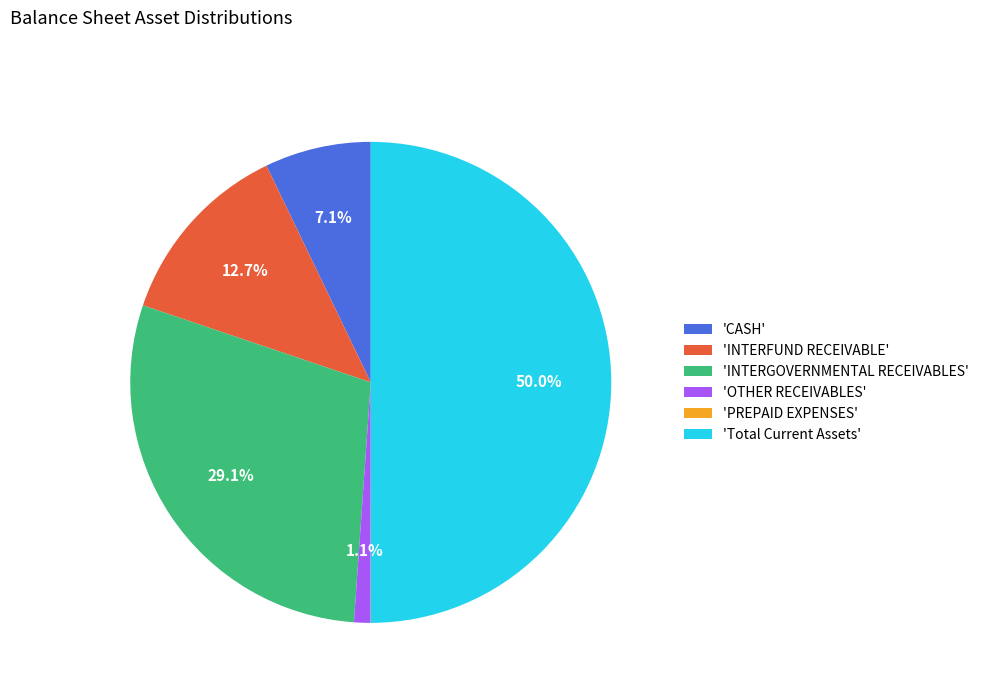

Which category has the biggest portion of the pie?

'Total Current Assets'